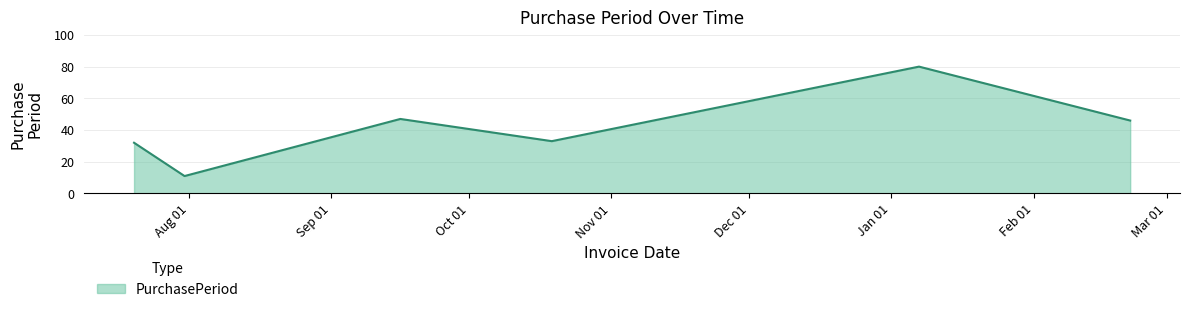

Count the number of categories in the chart.

6